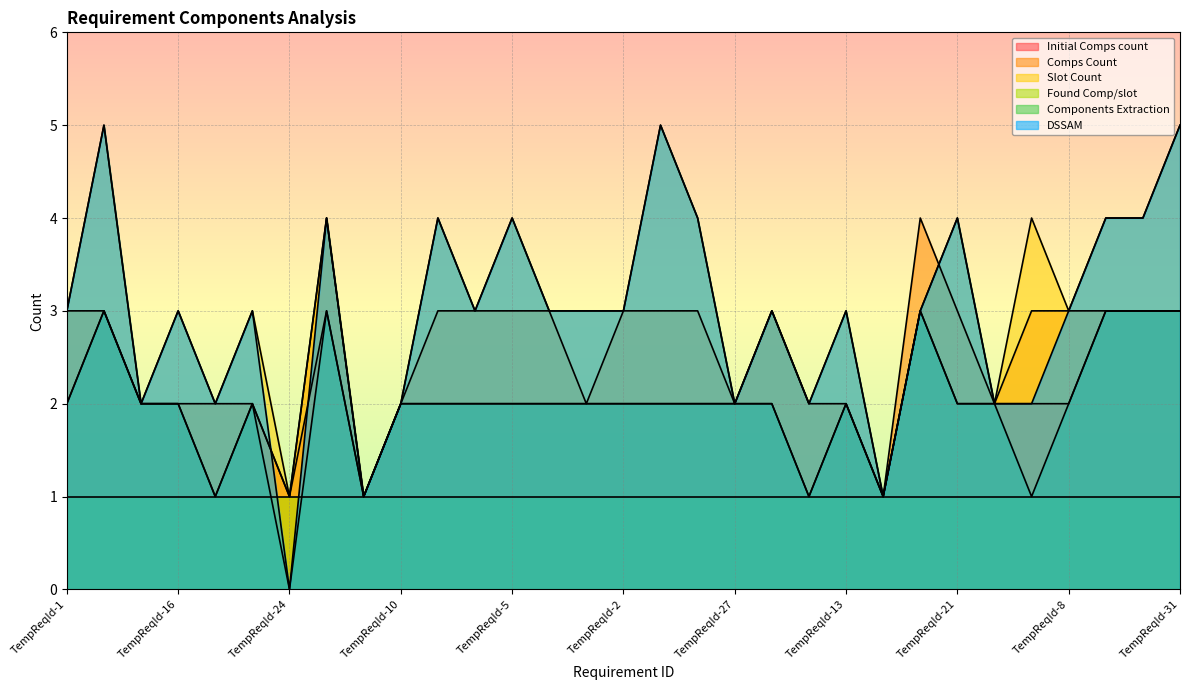

How many interior local valleys does the Initial Comps count series have?

5